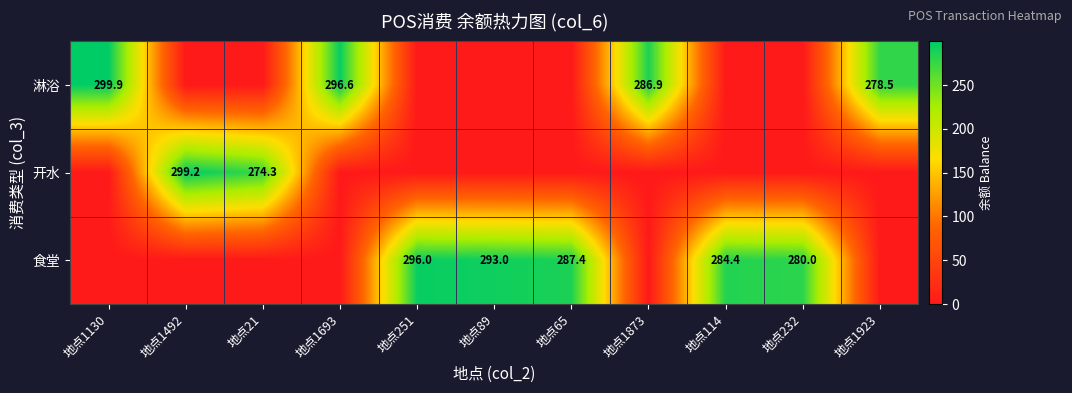

Which label corresponds to the smallest value in the chart?

地点1492